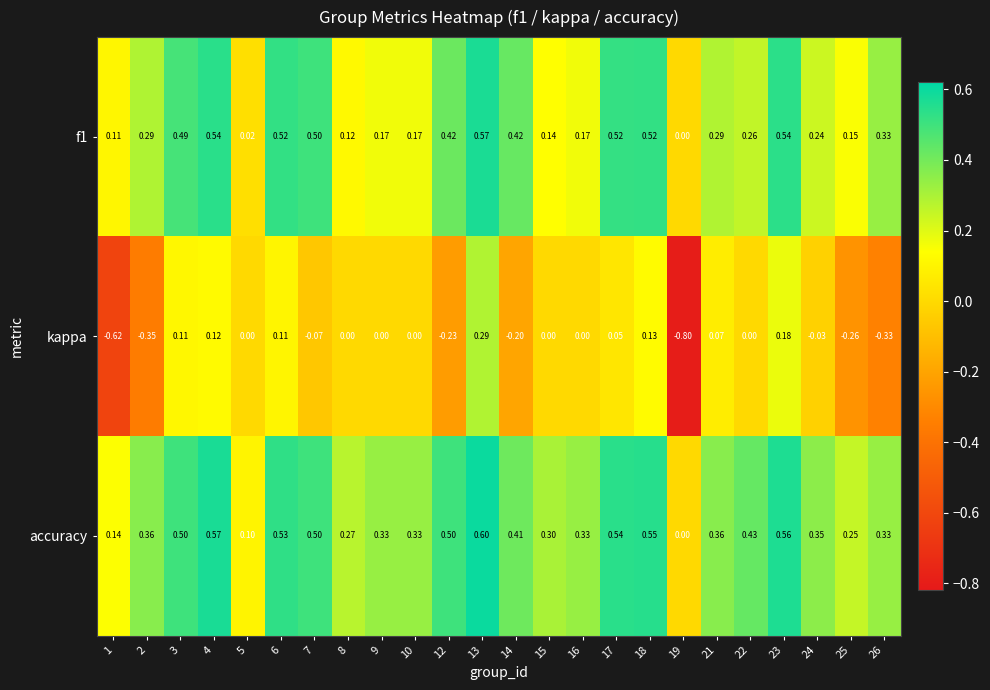

Which series has the largest range (max minus min)?

kappa